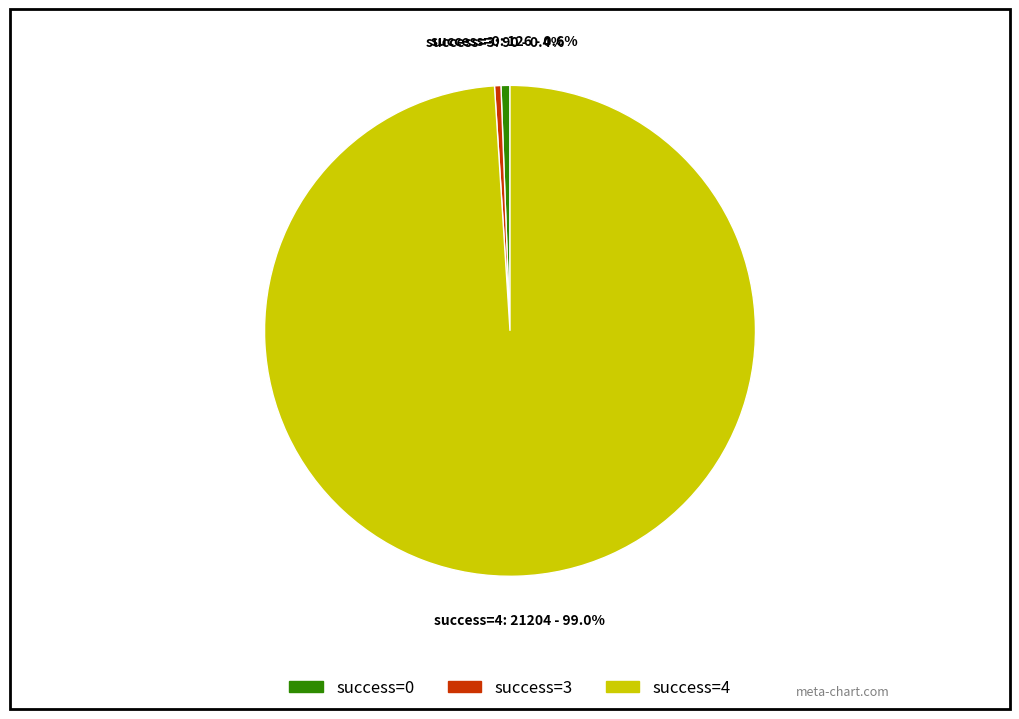

Is there a majority slice in this chart?

Yes